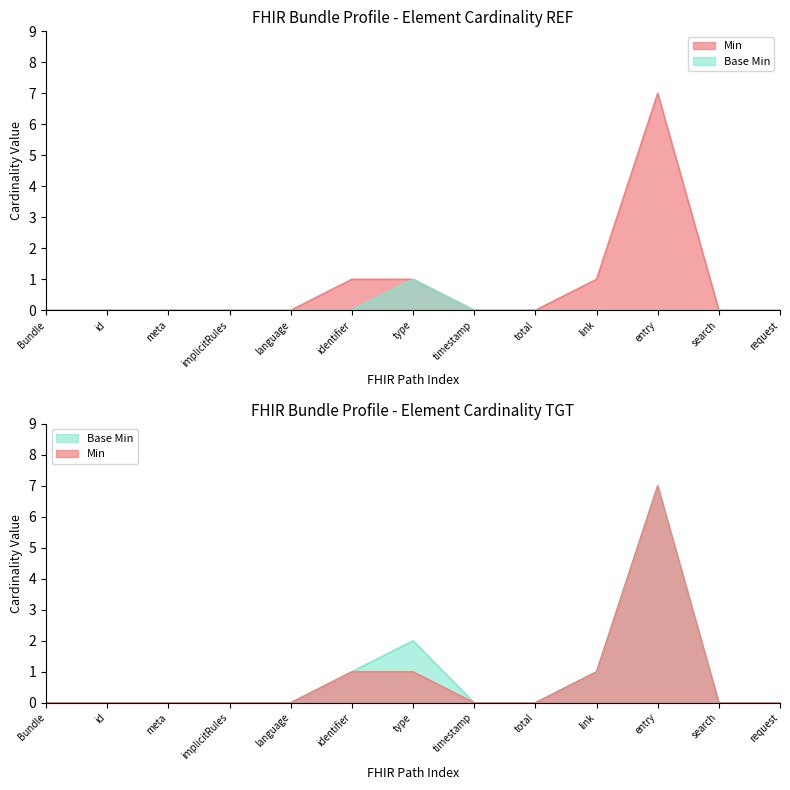

True or false: Base Min and Min cross at least once.

False